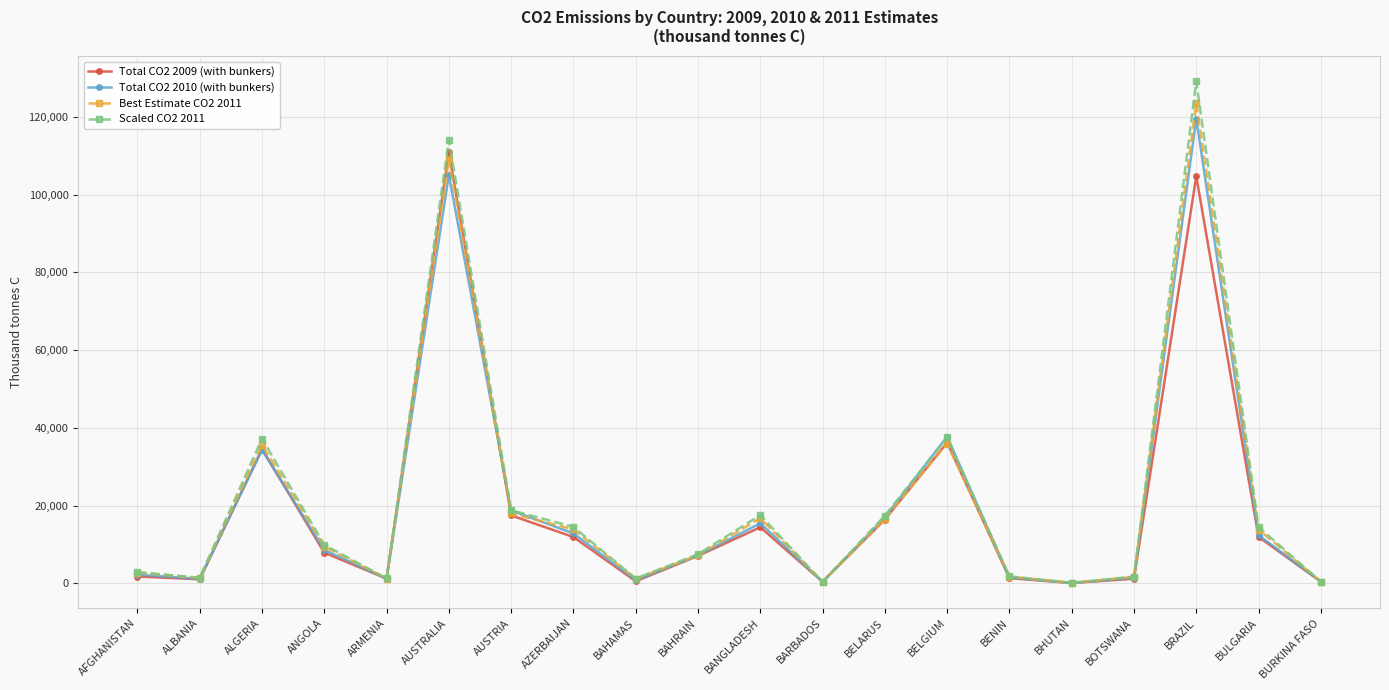

How many distinct data groups are displayed?

4